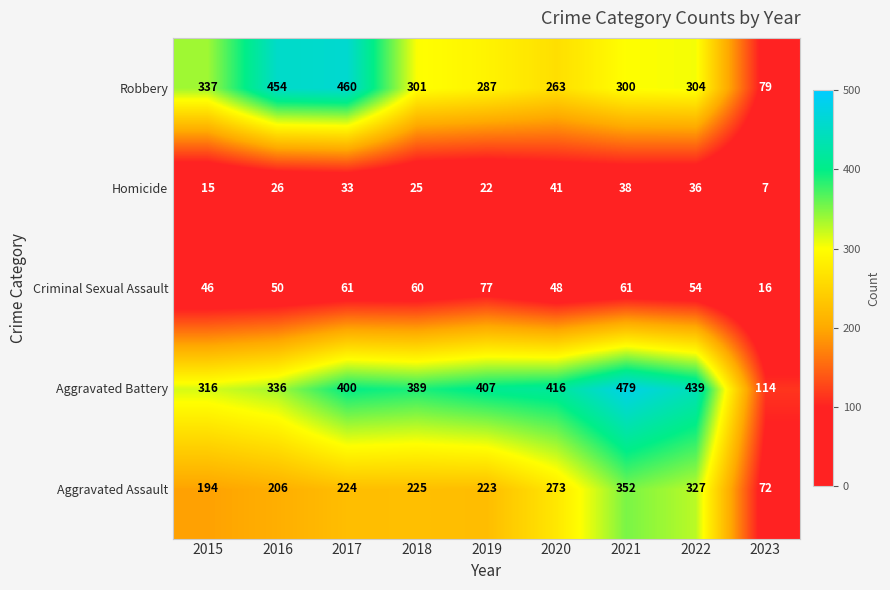

Rank the series by their maximum value, from lowest to highest.

Homicide, Criminal Sexual Assault, Aggravated Assault, Robbery, Aggravated Battery